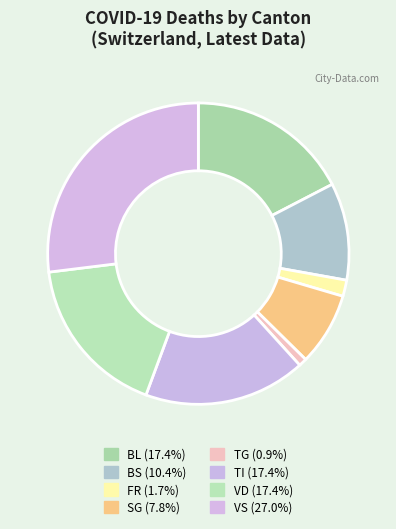

Count the number of slices in the pie.

8